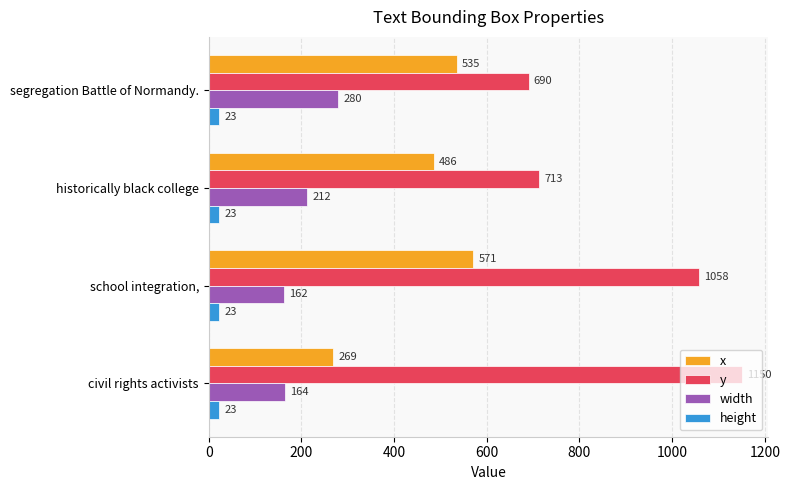

Count the number of data series in this chart.

4